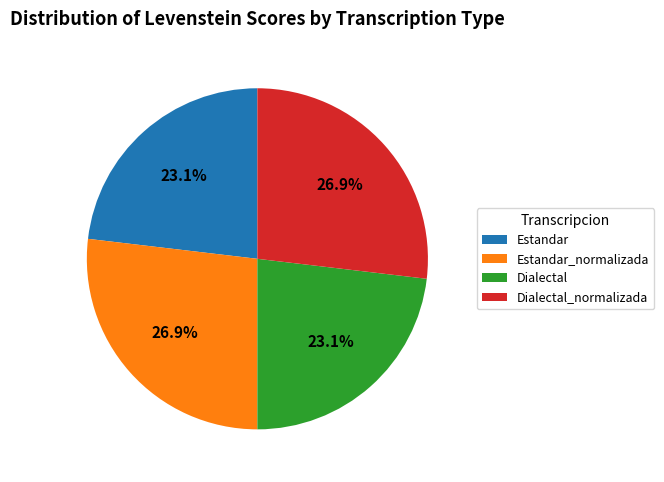

The Estandar slice represents 23% of the pie. True or false?

True